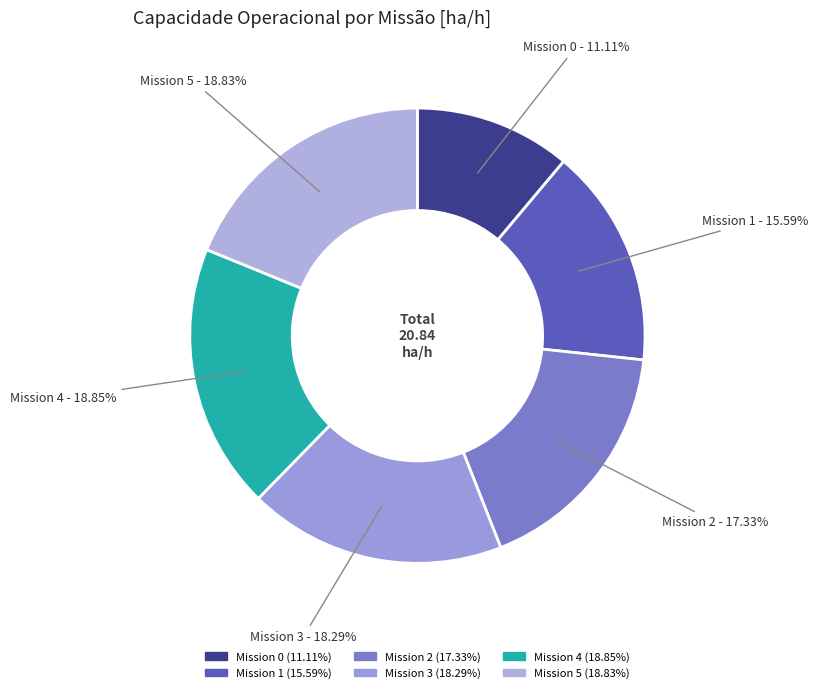

Count the number of slices in the pie.

6